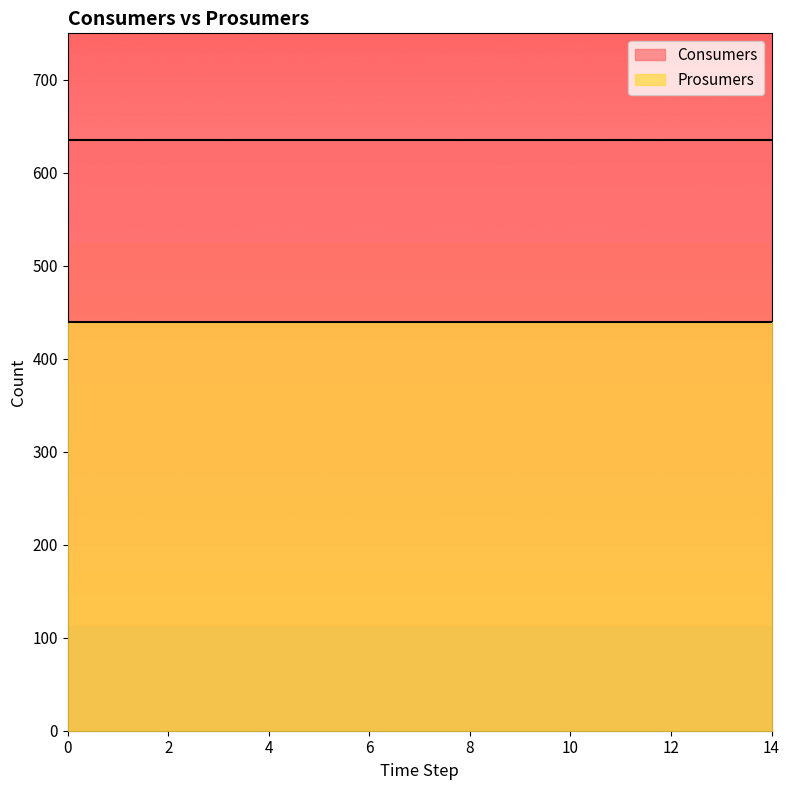

True or false: Prosumers and Consumers intersect in this chart.

False